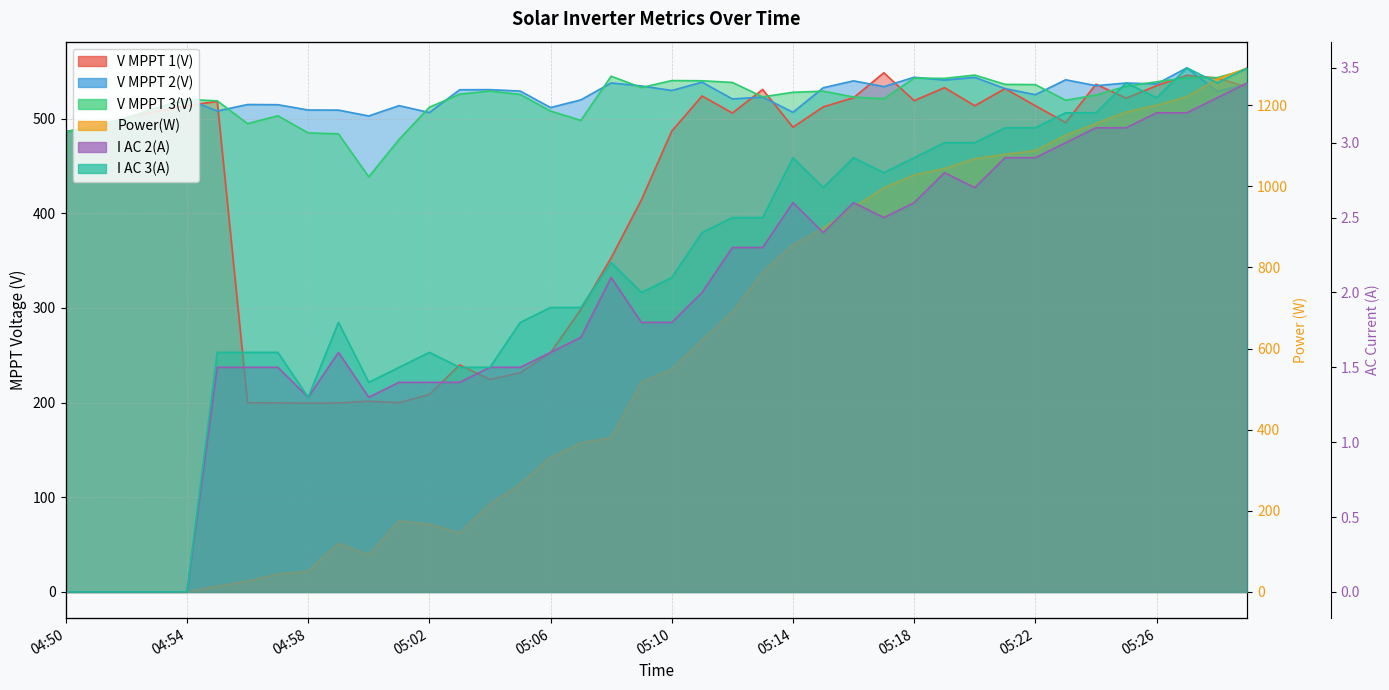

At which category does the chart reach its peak across all series?

05:29